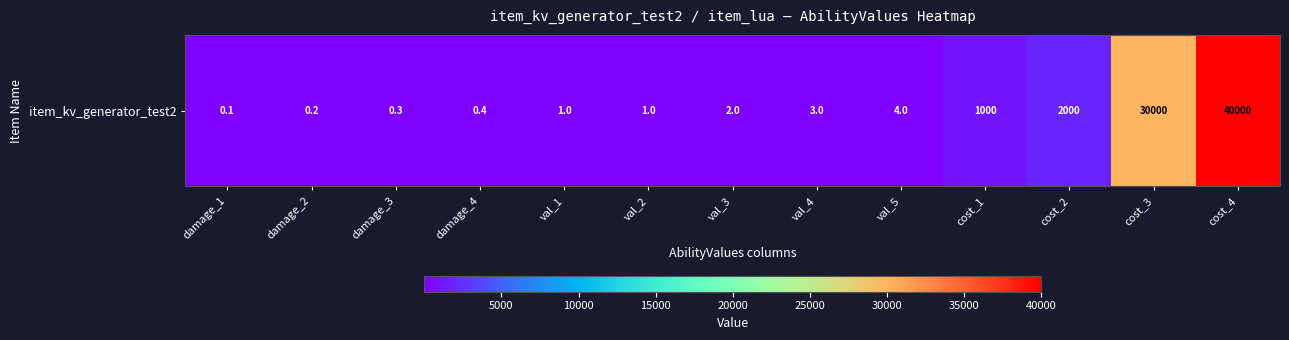

What is the smallest value displayed?

0.1